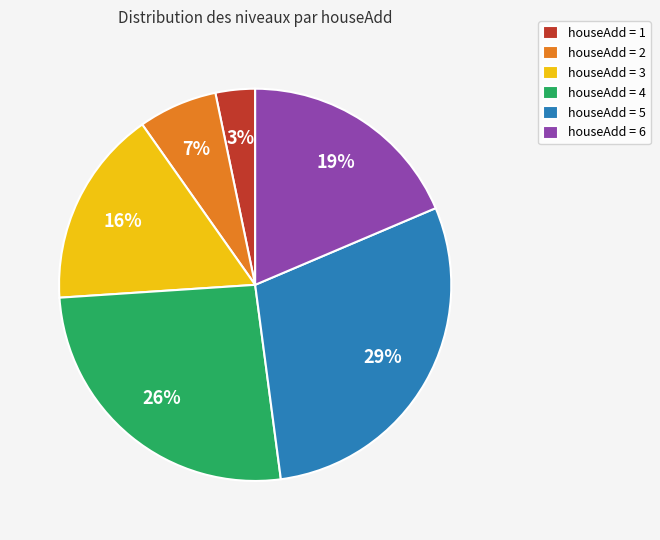

Which slice is the largest?

houseAdd = 5